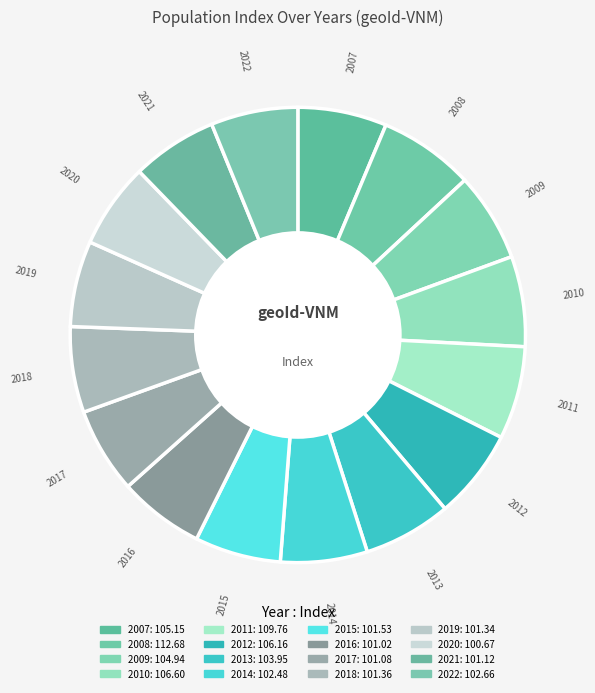

Is the sum of 2015 and 2022 greater than half?

No